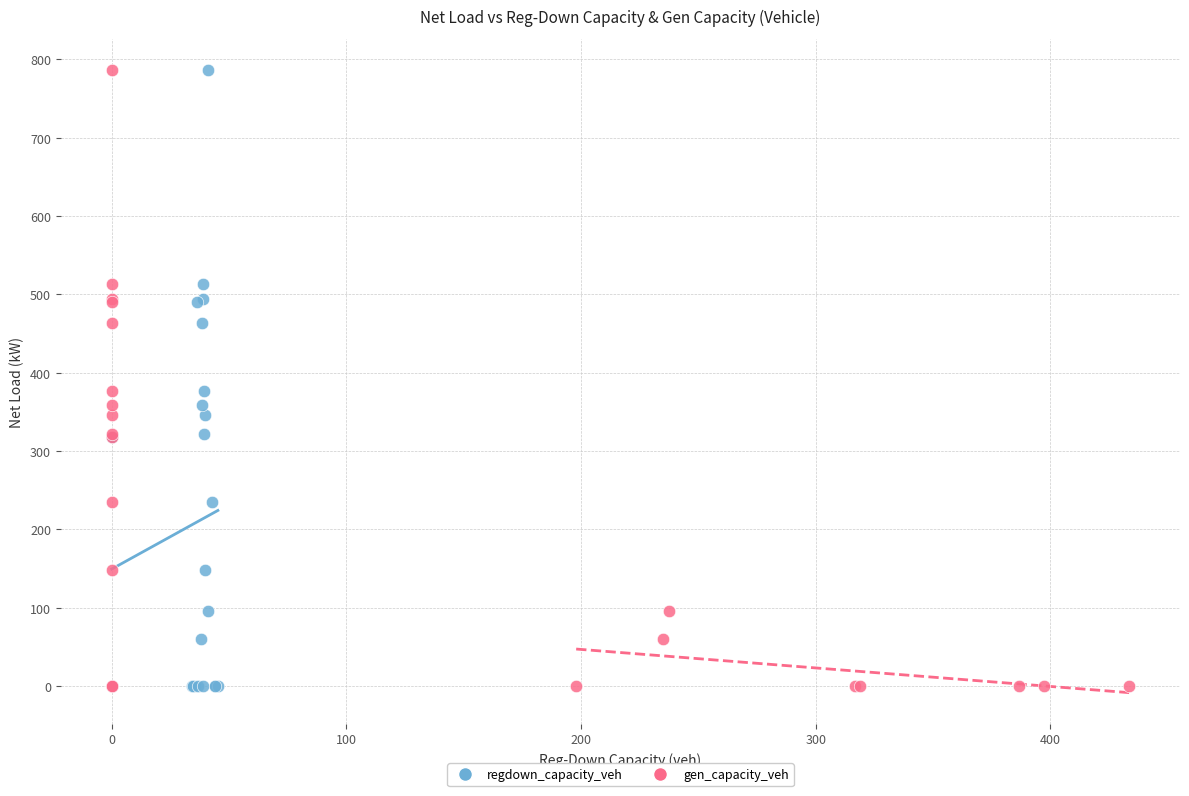

What are all the series names shown in the legend?

regdown_capacity_veh, gen_capacity_veh